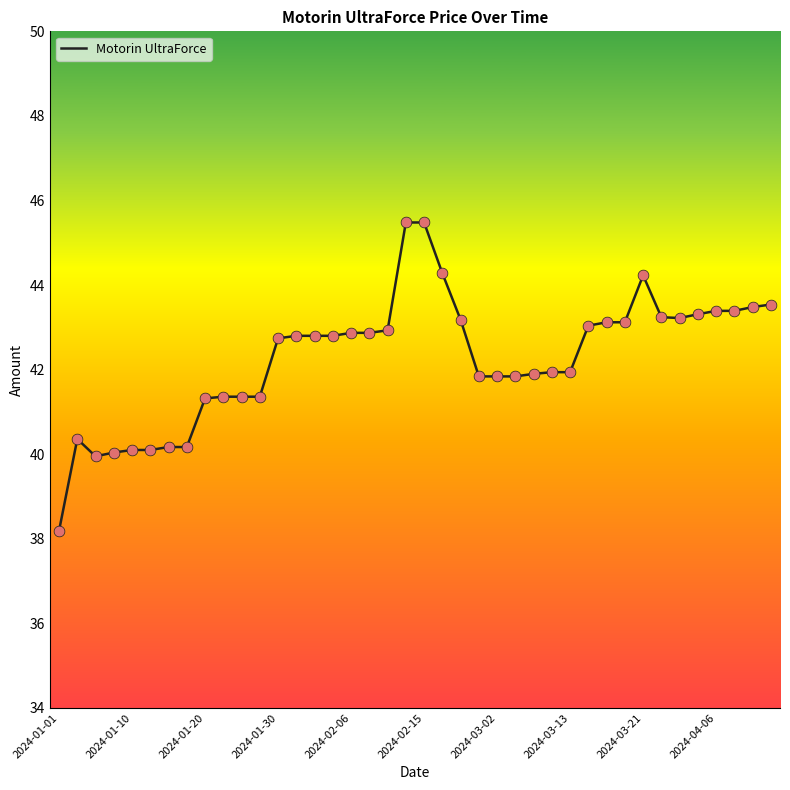

What is the difference between the maximum and minimum values?

7.3